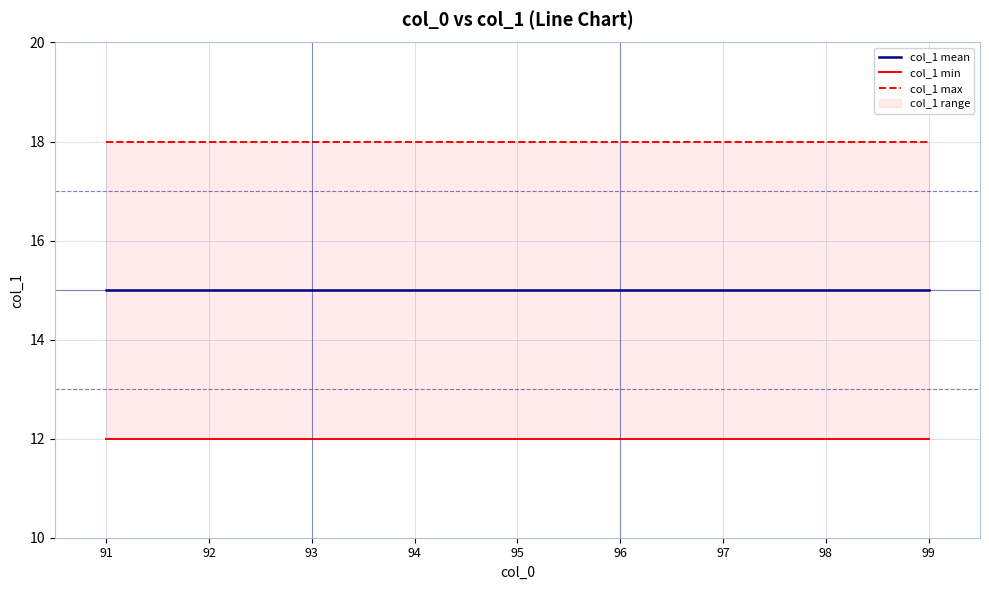

What is the value of the col_1 mean point at the 7th from the left?

15